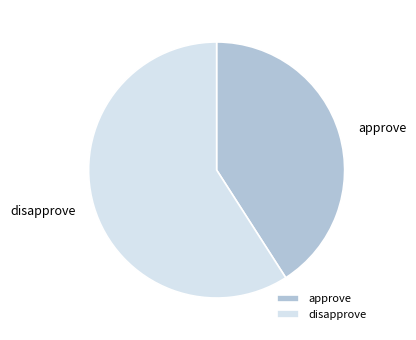

Is disapprove the majority of the pie?

Yes